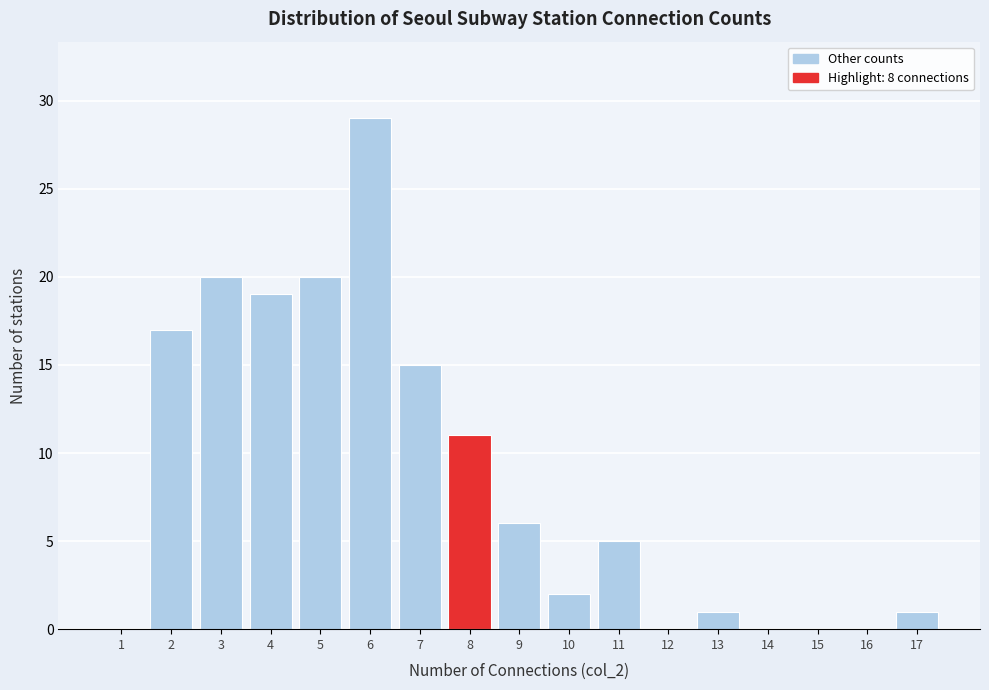

Reading left to right, list every bar in this chart as the range it spans on the x-axis followed by its height. The values are not printed on the chart, so give them approximately, as read against the axis.

0.5 to 1.5: 0
1.5 to 2.5: 17
2.5 to 3.5: 20
3.5 to 4.5: 19
4.5 to 5.5: 20
5.5 to 6.5: 29
6.5 to 7.5: 15
7.5 to 8.5: 11
8.5 to 9.5: 6
9.5 to 10.5: 2
10.5 to 11.5: 5
11.5 to 12.5: 0
12.5 to 13.5: 1
13.5 to 14.5: 0
14.5 to 15.5: 0
15.5 to 16.5: 0
16.5 to 17.5: 1